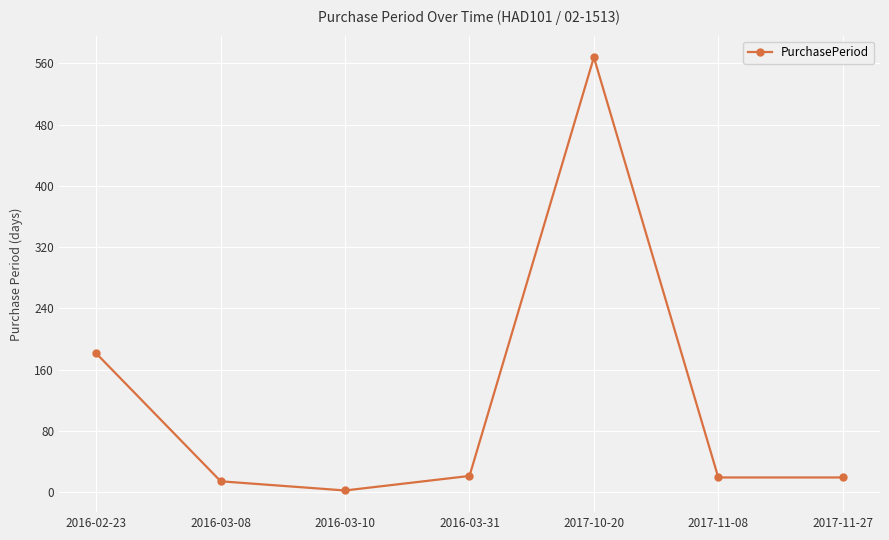

How many distinct data groups are displayed?

1